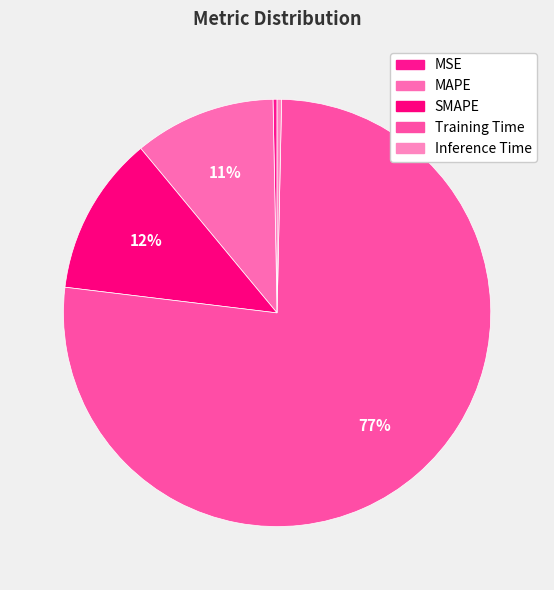

What is the largest slice in the pie chart?

Training Time